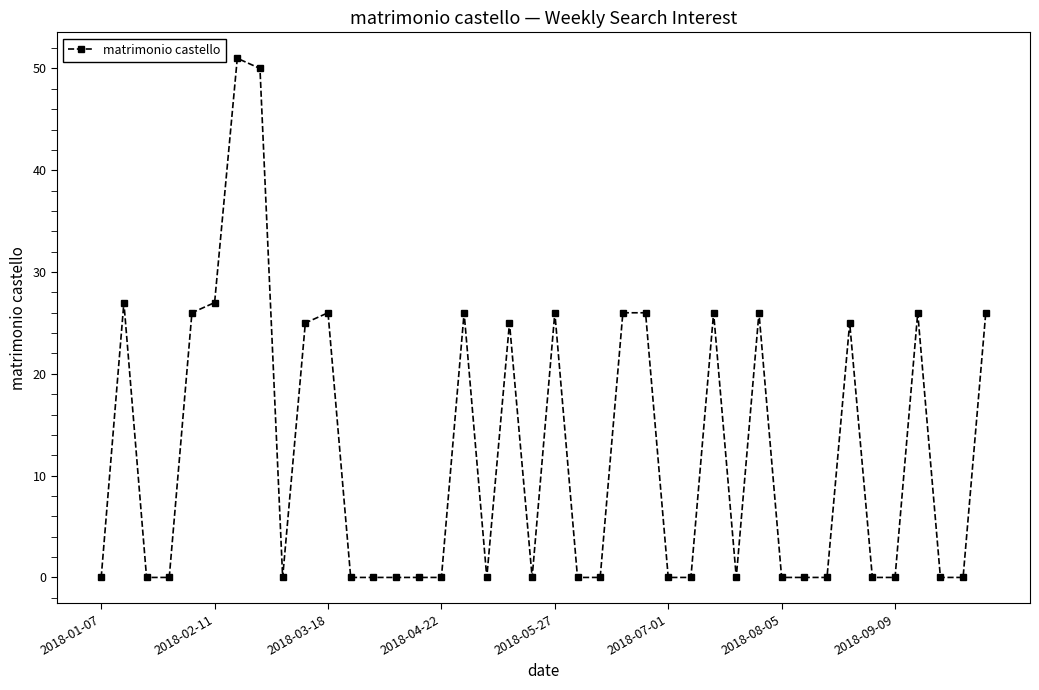

True or false: there are more than 1 points higher than both neighbors.

True